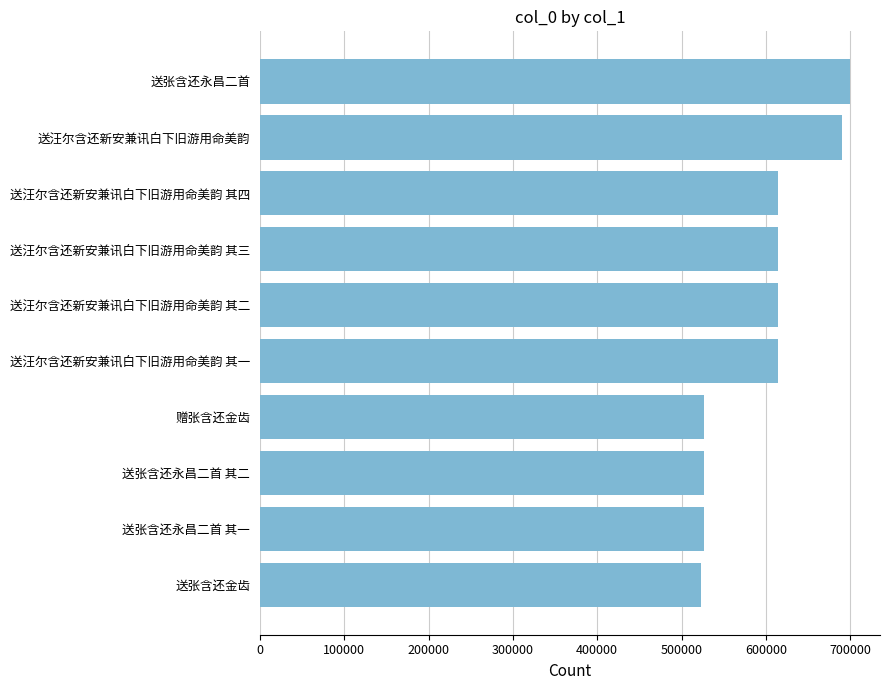

What is the change in value from 送张含还永昌二首 其二 to 送汪尔含还新安兼讯白下旧游用命美韵?

+164772